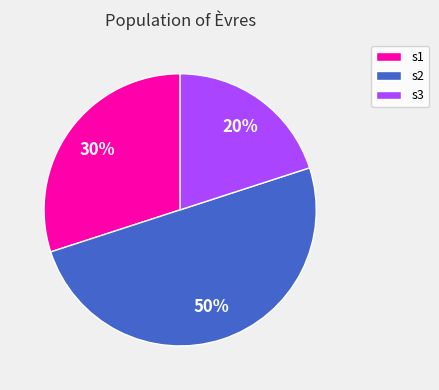

To the nearest percent, what percentage of the pie is s3?

20%